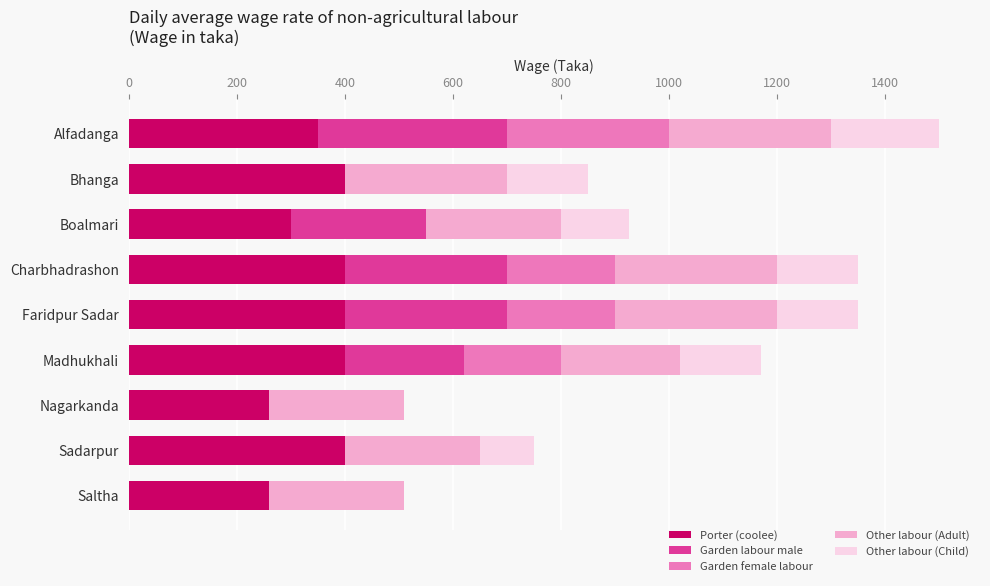

What is the total value across all series at Sadarpur?

750